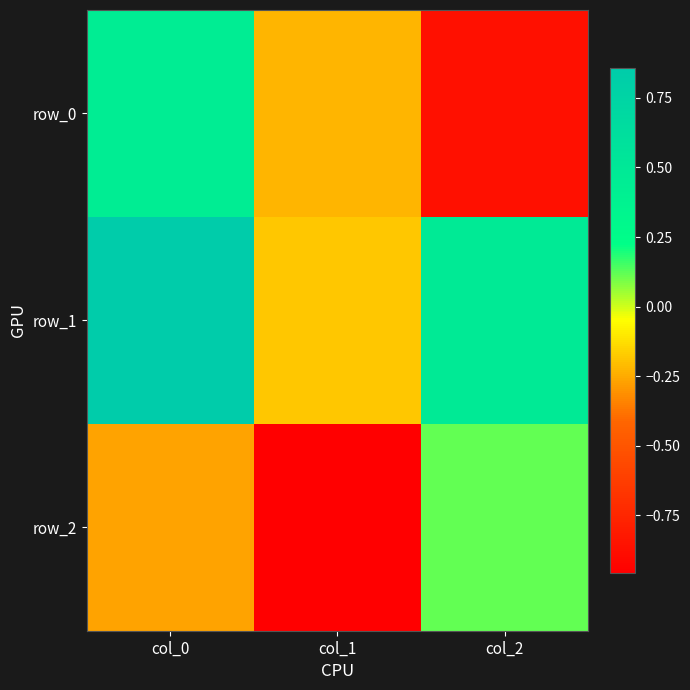

What is the difference between the row_2 values at col_2 and col_1?

1.1